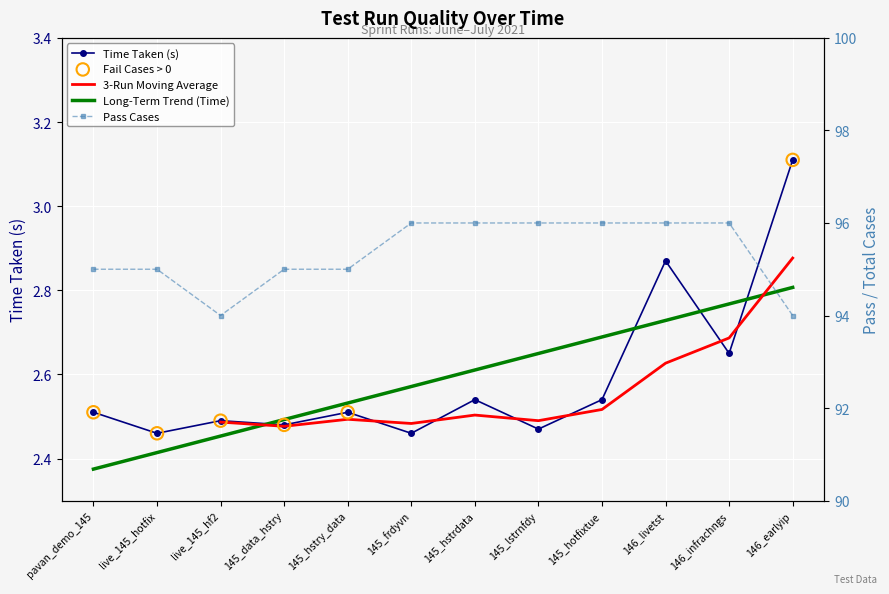

Which series reaches the maximum Y coordinate?

Pass Cases